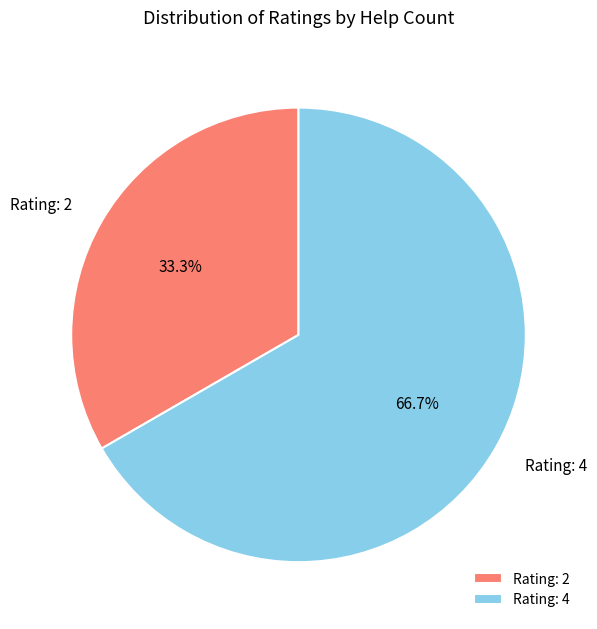

How many slices are in this pie chart?

2